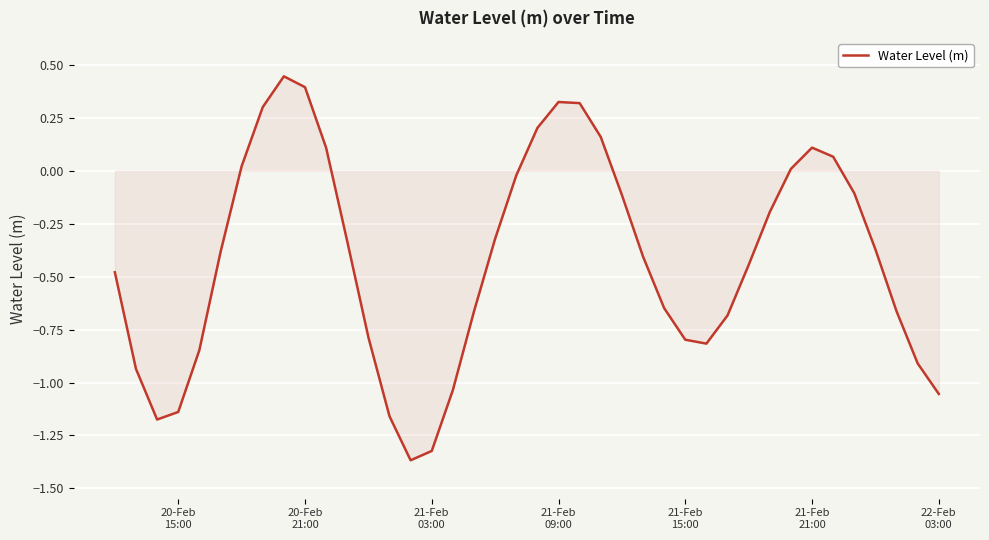

Count the number of values greater than 0.

12